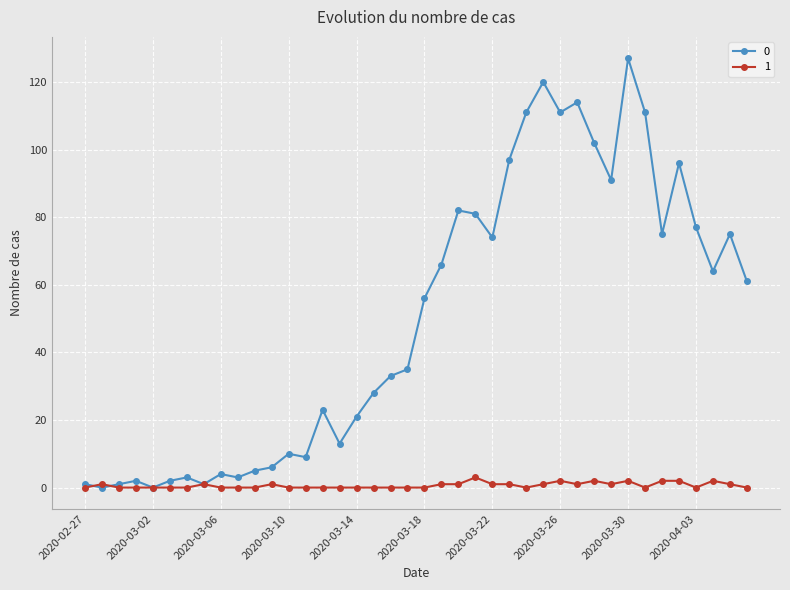

What is the greatest value displayed?

127